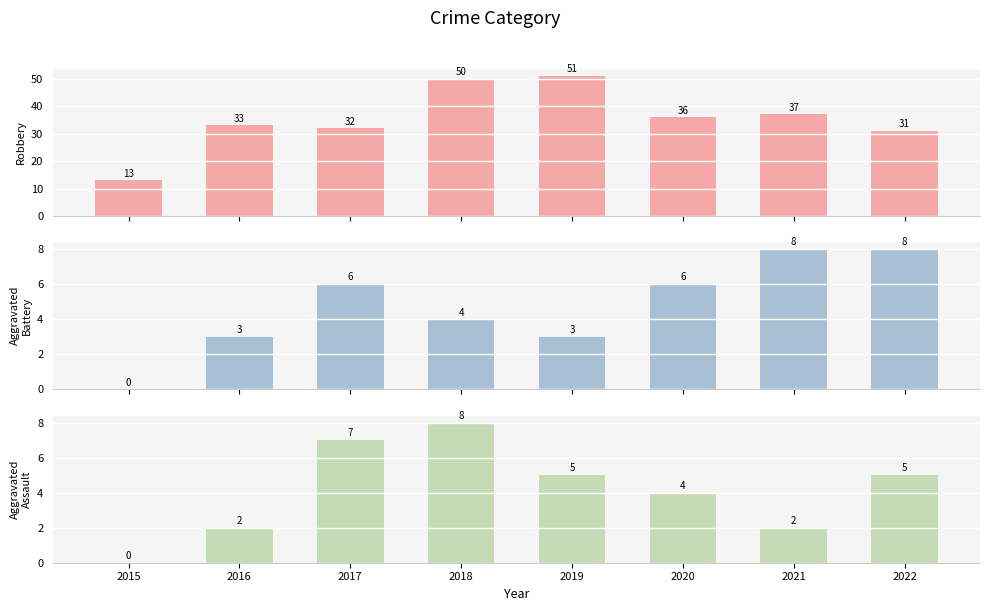

Reading right to left, list all the values displayed in this chart.

Robbery: 2022=31	2021=37	2020=36	2019=51	2018=50	2017=32	2016=33	2015=13
Aggravated Battery: 2022=8	2021=8	2020=6	2019=3	2018=4	2017=6	2016=3	2015=0
Aggravated Assault: 2022=5	2021=2	2020=4	2019=5	2018=8	2017=7	2016=2	2015=0